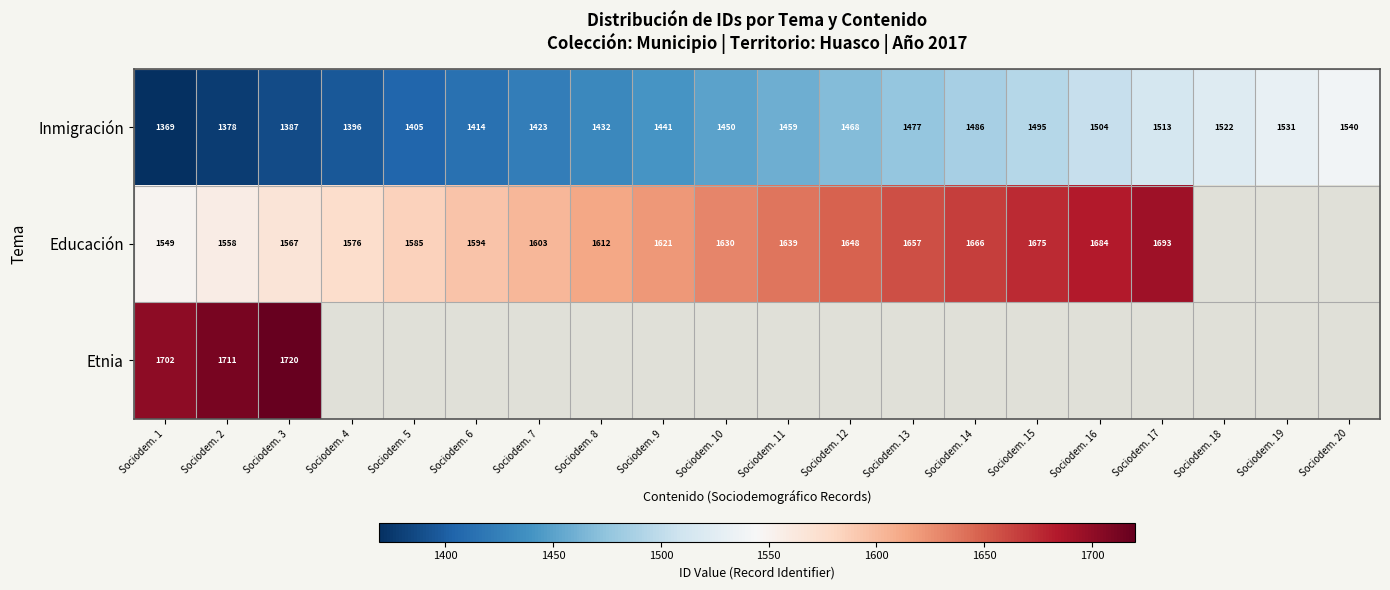

At which category is the sum across all series the highest?

Sociodem. 3